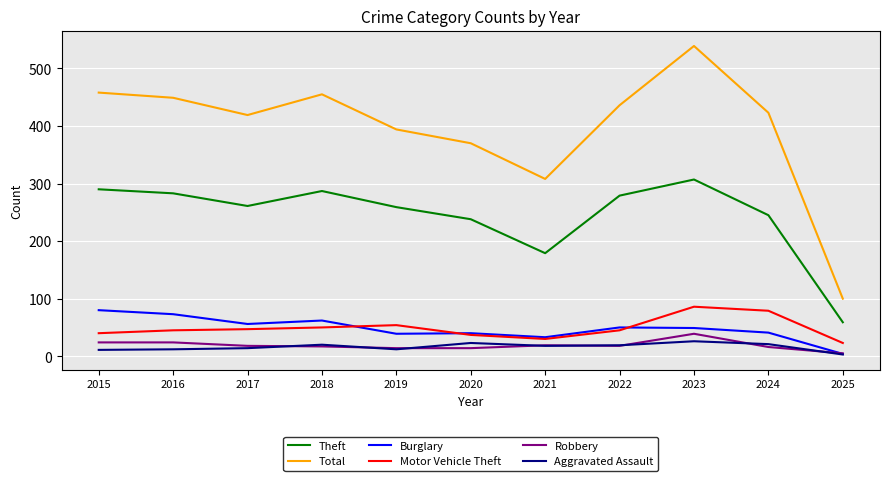

What is the sum of all Robbery values?

208